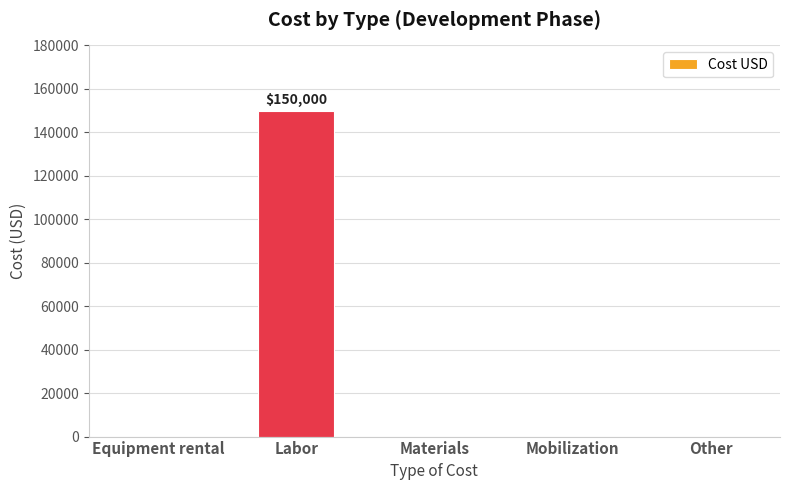

Reading left to right, what are all the values shown in this chart?

Equipment rental=0	Labor=150000	Materials=0	Mobilization=0	Other=0